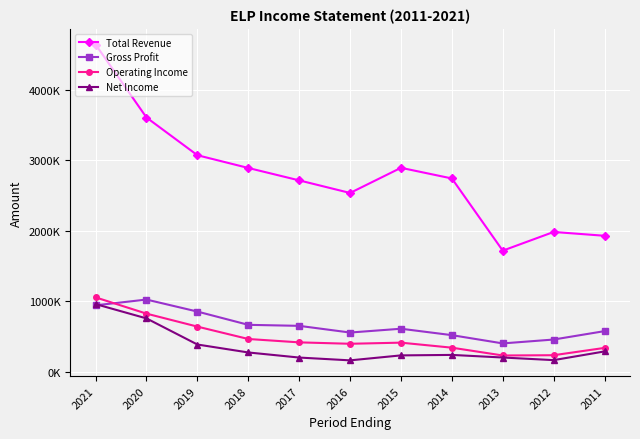

True or false: Operating Income has a value of 823600 at 2020.

True